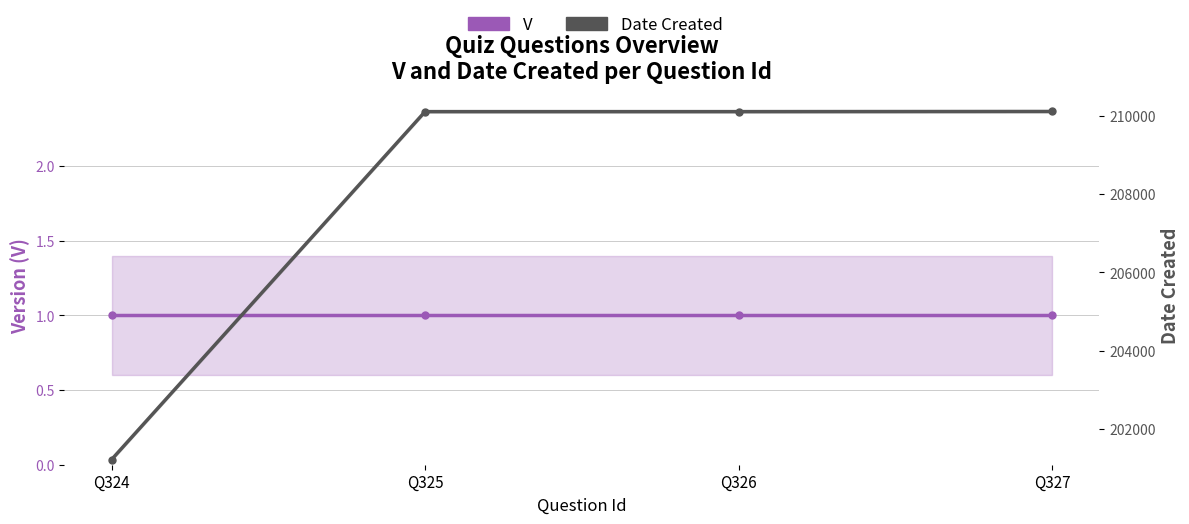

What are all the series names shown in the legend?

V, Date Created